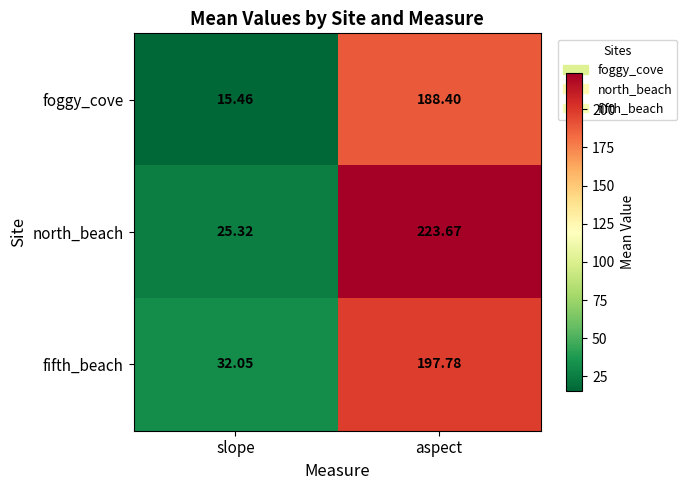

Rank the series at aspect from lowest to highest value.

foggy_cove, fifth_beach, north_beach